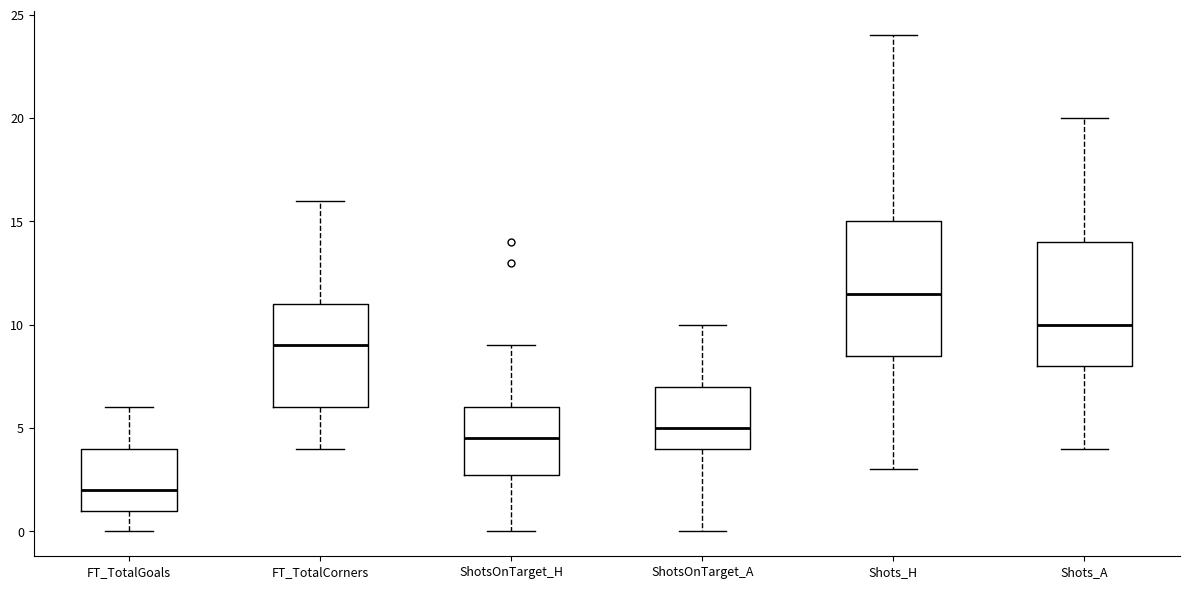

Reading left to right, transcribe this box plot: for each box, give where its median line is, the range the box spans, and where its two whiskers end, as read against the y-axis. The values are not printed on the chart, so give them approximately, as read against the axis.

FT_TotalGoals: median 2.0, box 1.0 to 4.0, whiskers 0.0 to 6.0
FT_TotalCorners: median 9.0, box 6.0 to 11.0, whiskers 4.0 to 16.0
ShotsOnTarget_H: median 4.5, box 3.0 to 6.0, whiskers 0.0 to 9.0
ShotsOnTarget_A: median 5.0, box 4.0 to 7.0, whiskers 0.0 to 10.0
Shots_H: median 11.5, box 8.5 to 15.0, whiskers 3.0 to 24.0
Shots_A: median 10.0, box 8.0 to 14.0, whiskers 4.0 to 20.0